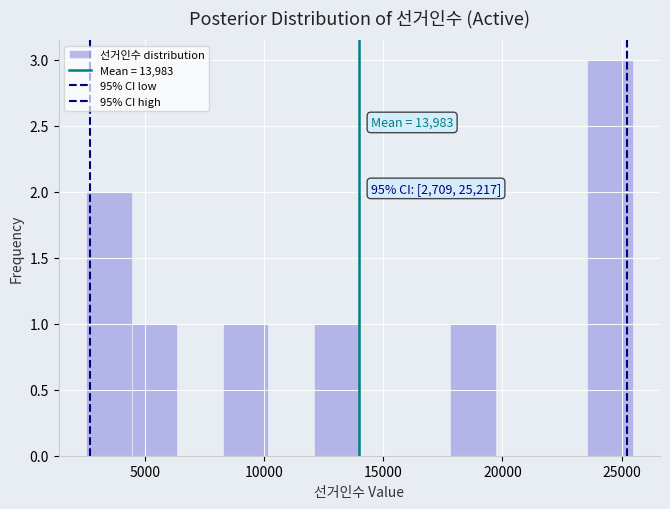

Read against the x-axis, roughly where is the centre of the tallest bar?

24500